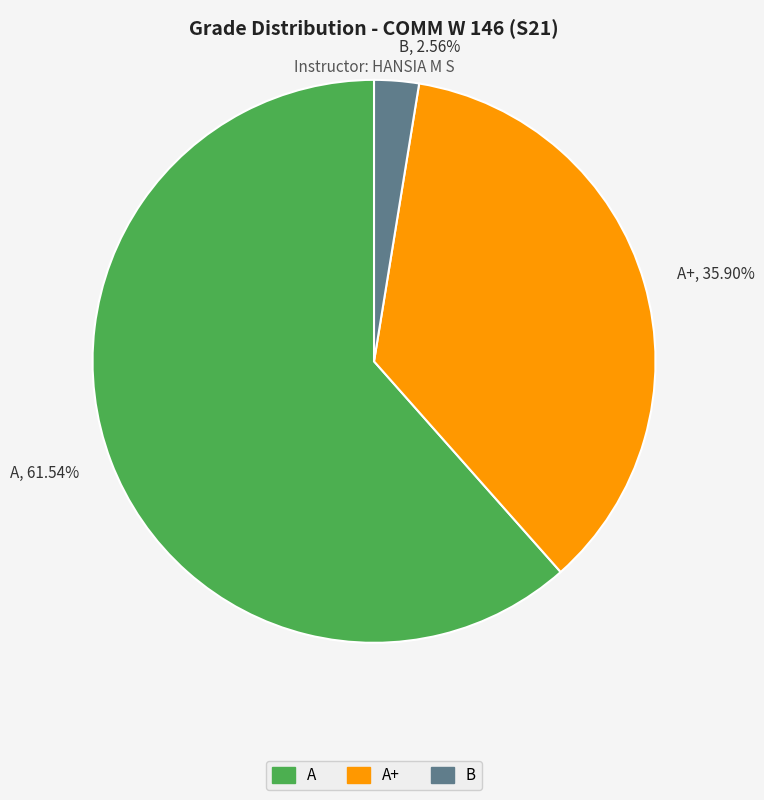

Combined, do A+, 35.90% and B, 2.56% account for over 50%?

No